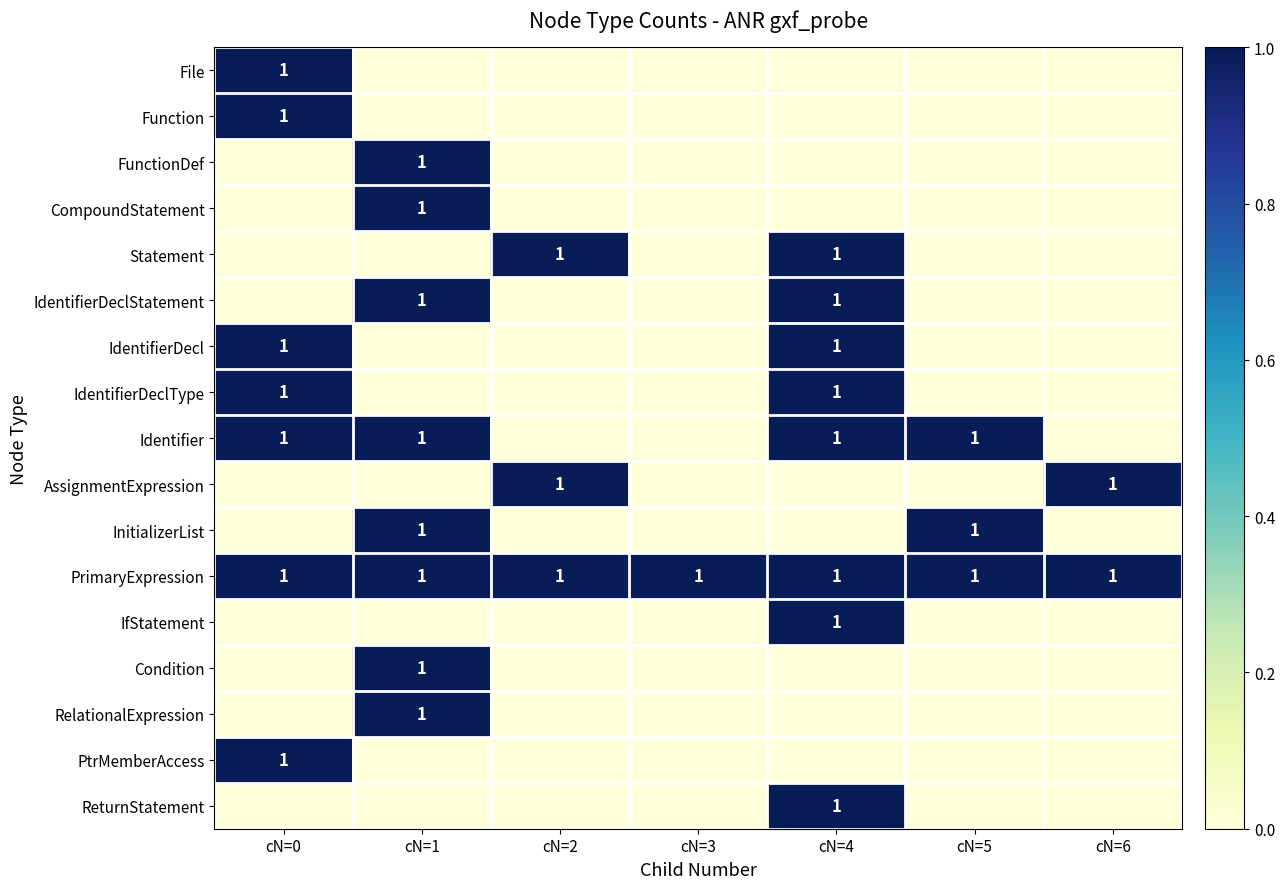

Which category has the lowest value across all series?

cN=1